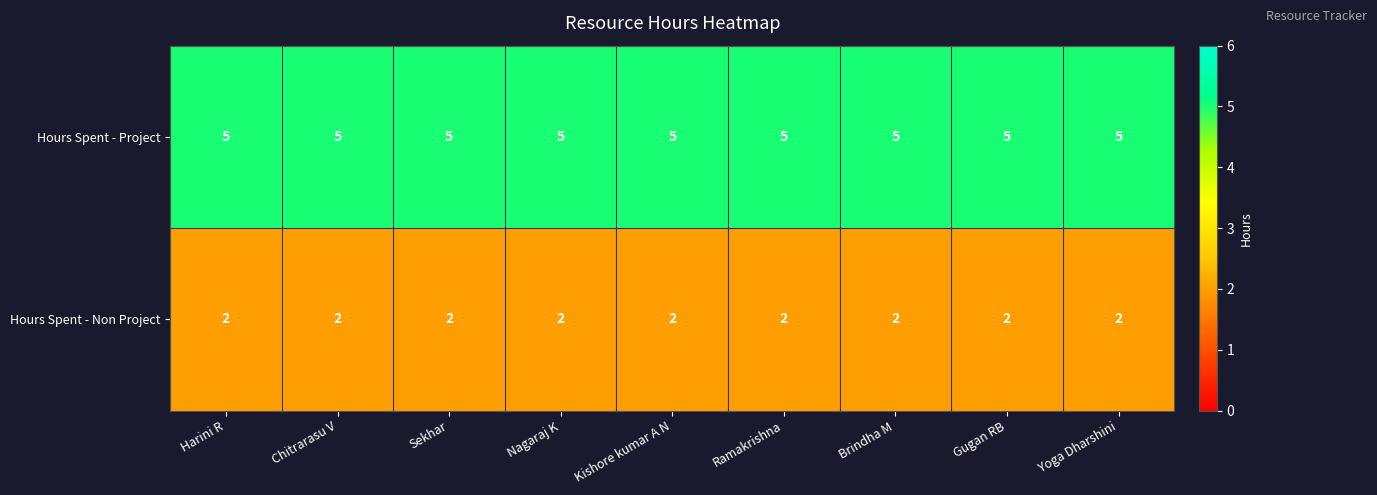

What is the spread (max minus min) of values at Ramakrishna?

3